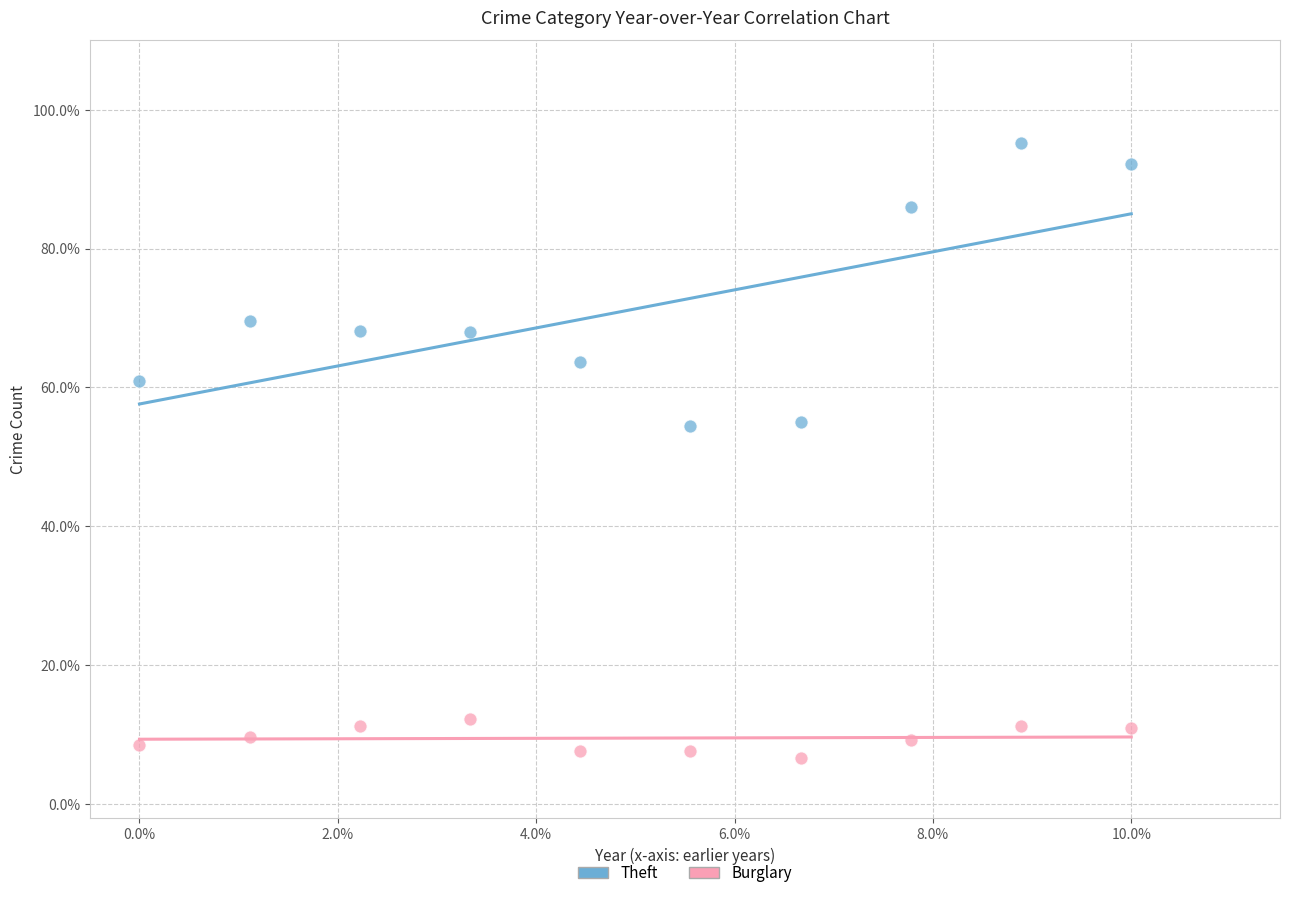

What are all the series names shown in the legend?

Theft, Burglary